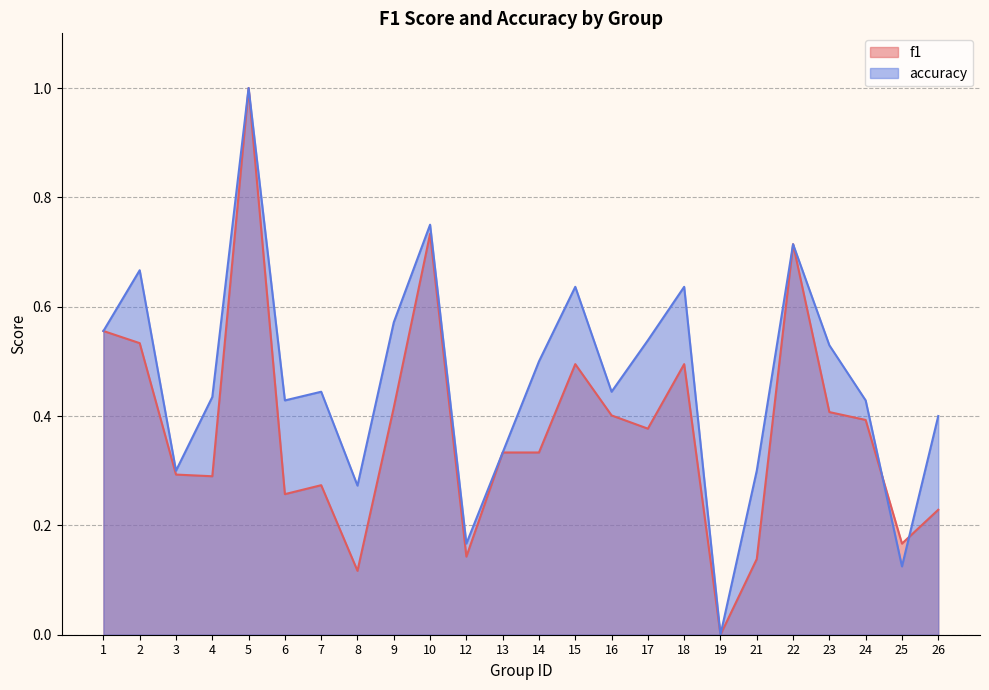

At which category is the sum across all series the highest?

5